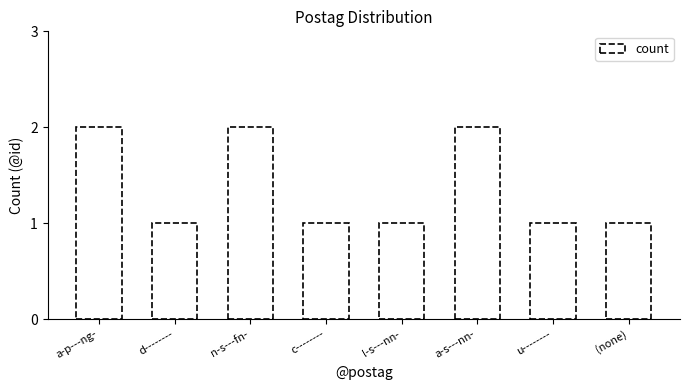

Reading right to left, extract all data points from this chart.

1	1	2	1	1	2	1	2